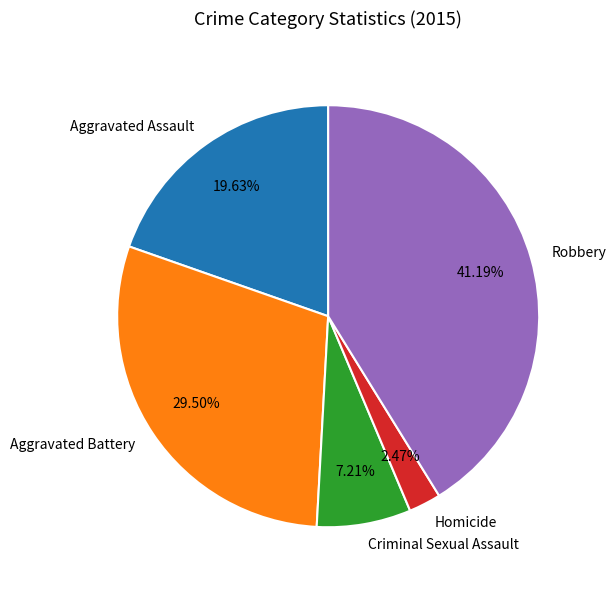

Count the number of slices in the pie.

5